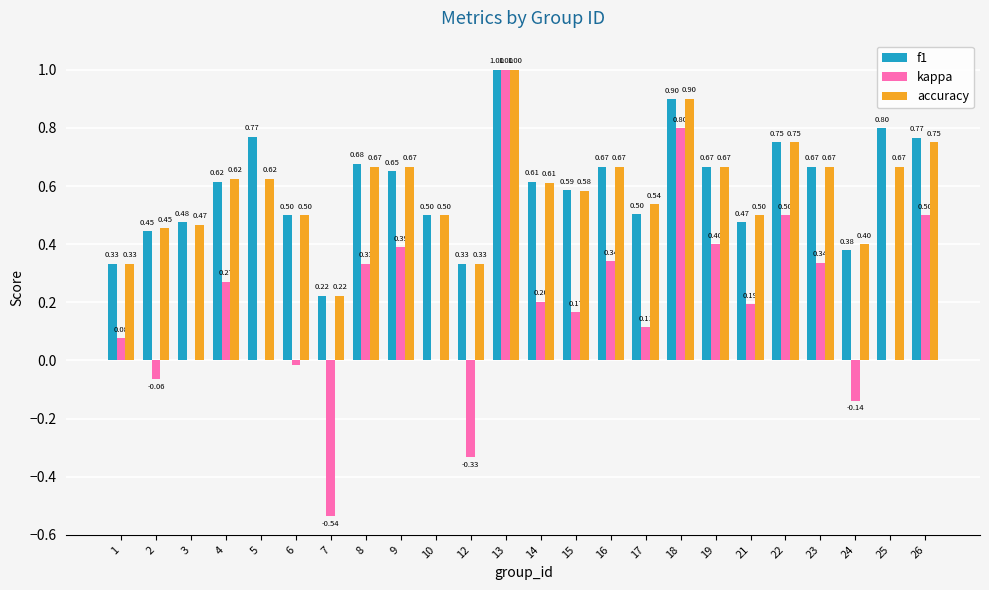

Are the bars grouped side by side (vs. stacked)?

Yes